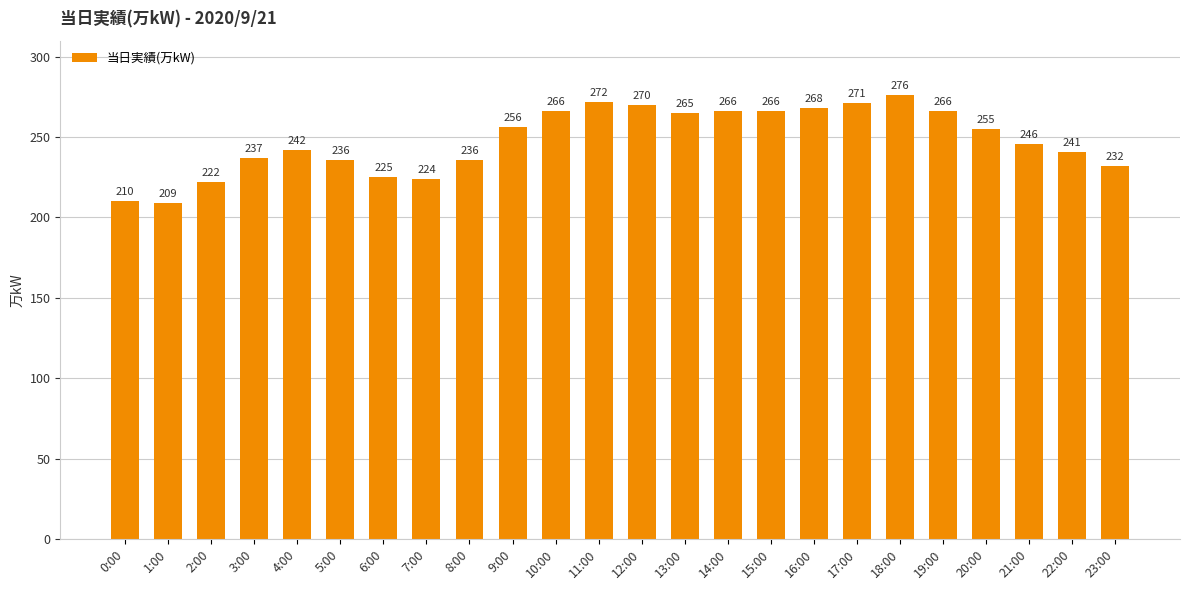

What is the label of the 2nd bar from the right?

22:00